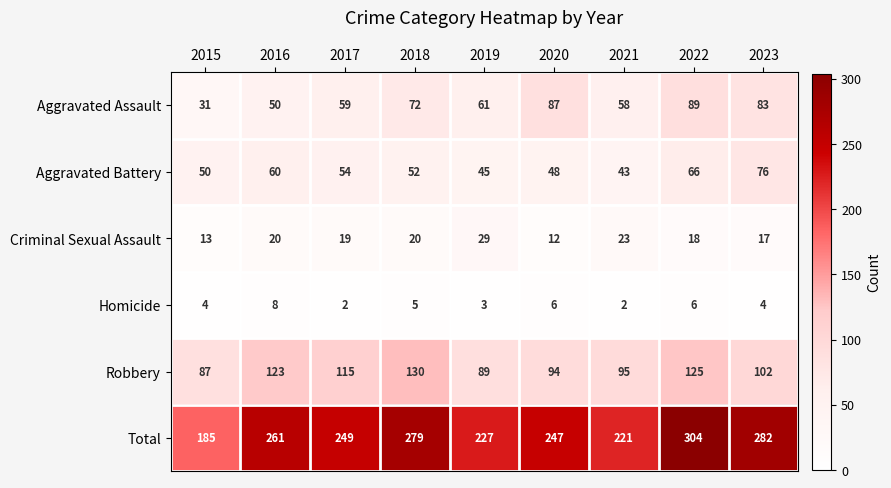

Is it true that Homicide equals 13 at 2016?

False